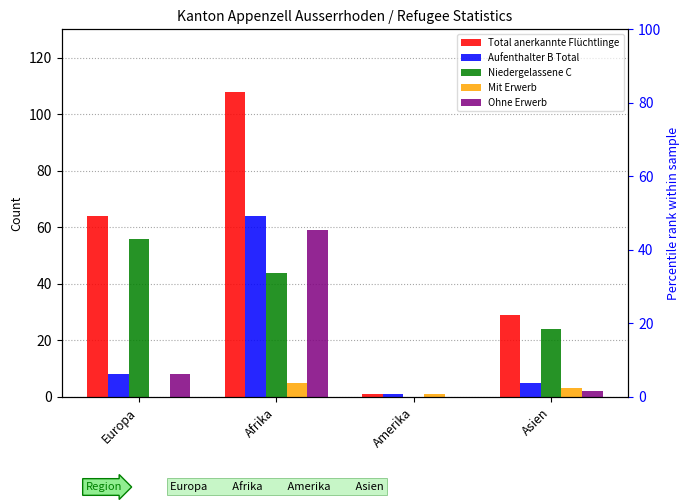

What is the total value across all series at Europa?

136